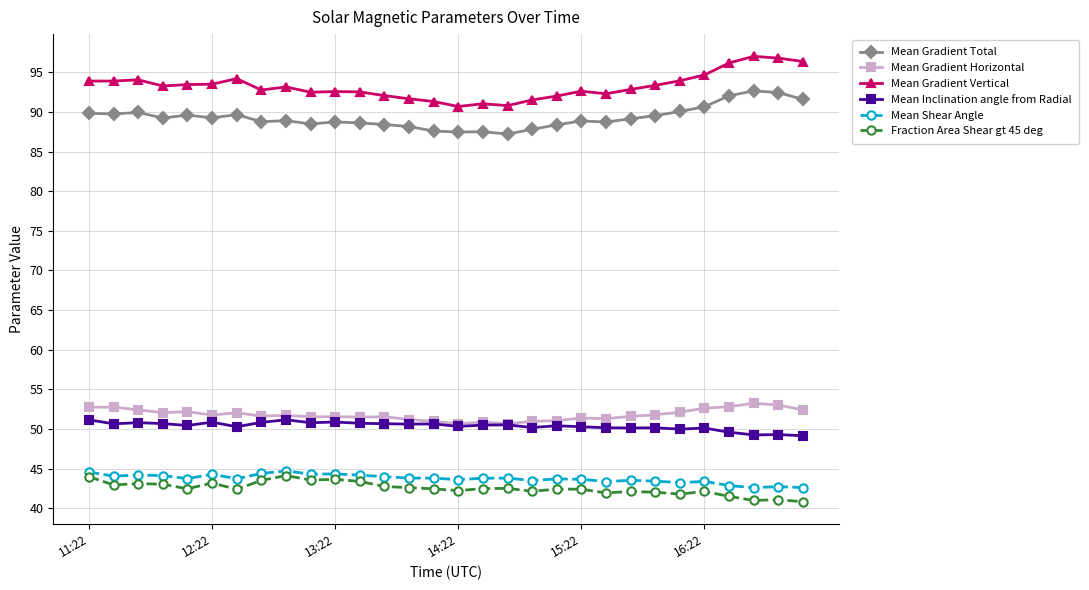

What are all the series names shown in the legend?

Mean Gradient Total, Mean Gradient Horizontal, Mean Gradient Vertical, Mean Inclination angle from Radial, Mean Shear Angle, Fraction Area Shear gt 45 deg